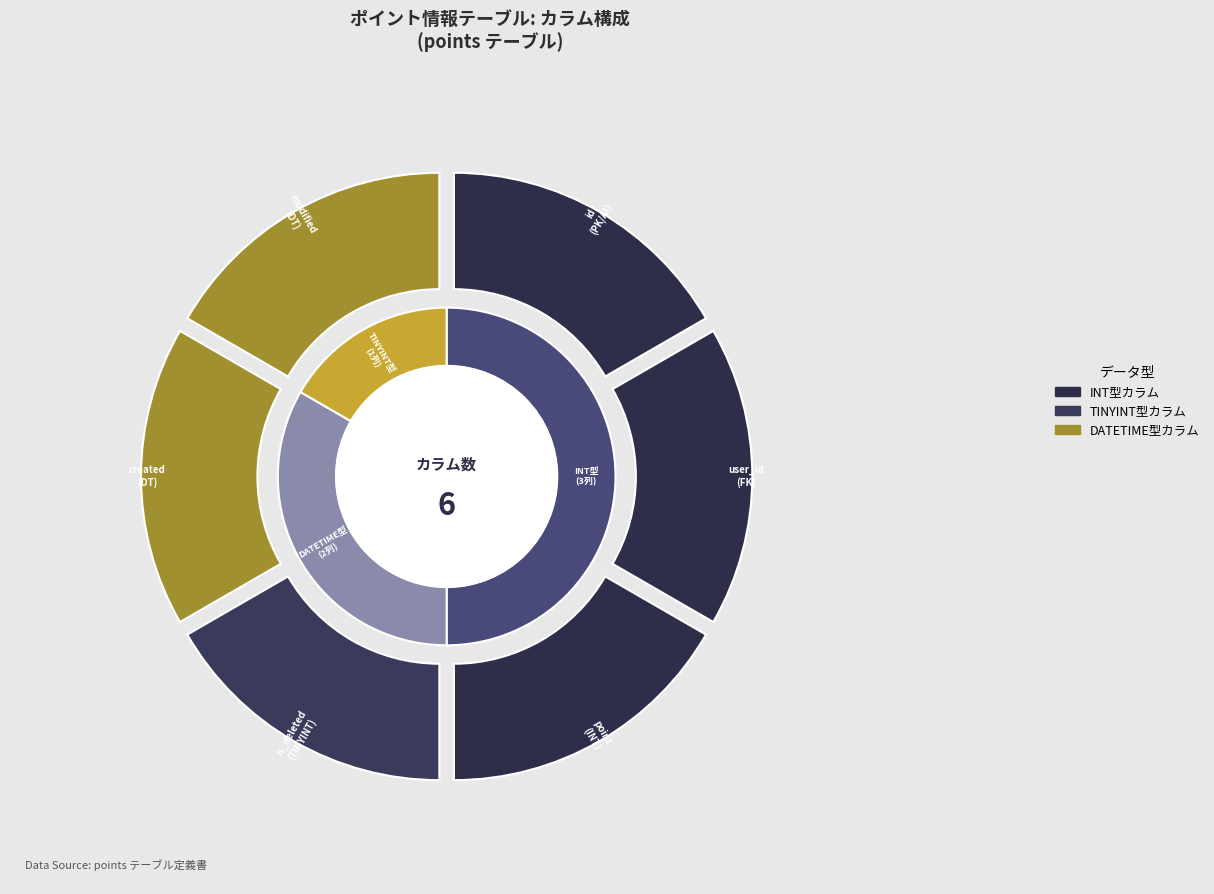

The ポイント情報ID slice represents 13% of the pie. True or false?

False